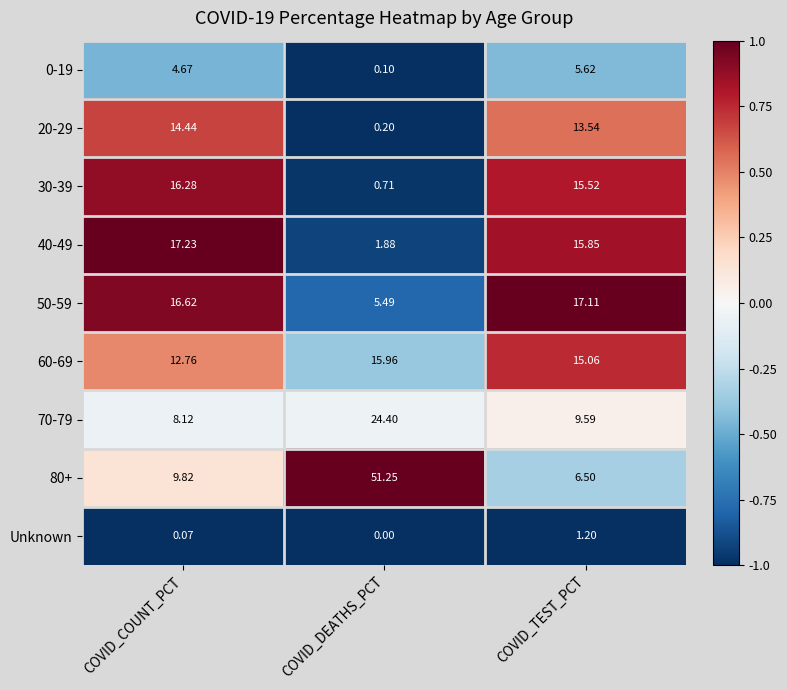

At which category is the sum across all series the highest?

COVID_COUNT_PCT